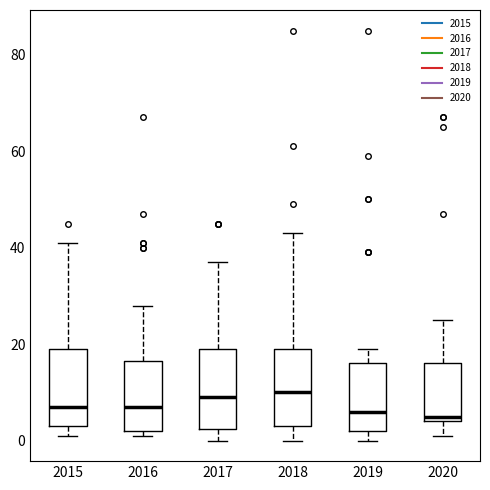

Where is the lower edge of the box at x = 2018 on the y-axis? The values are not printed on the chart, so give them approximately, as read against the axis.

4